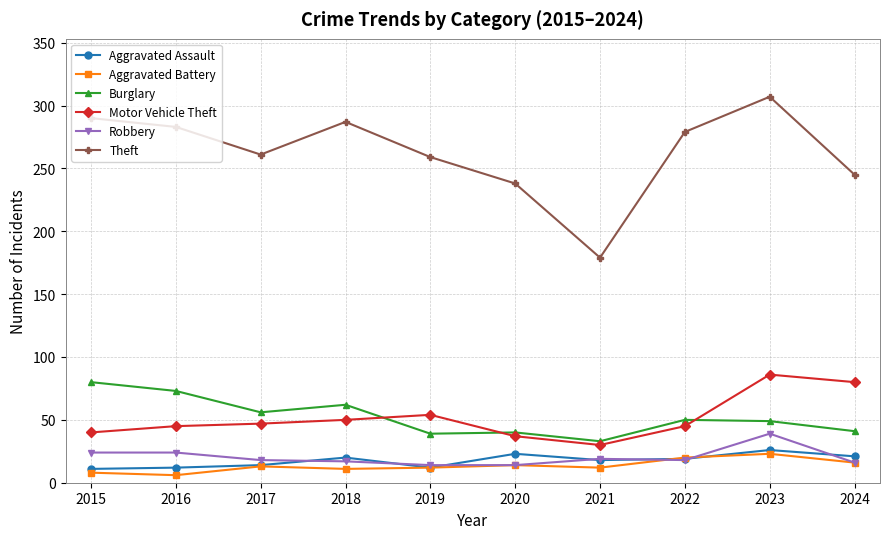

What value does the Motor Vehicle Theft series have at 2020?

37